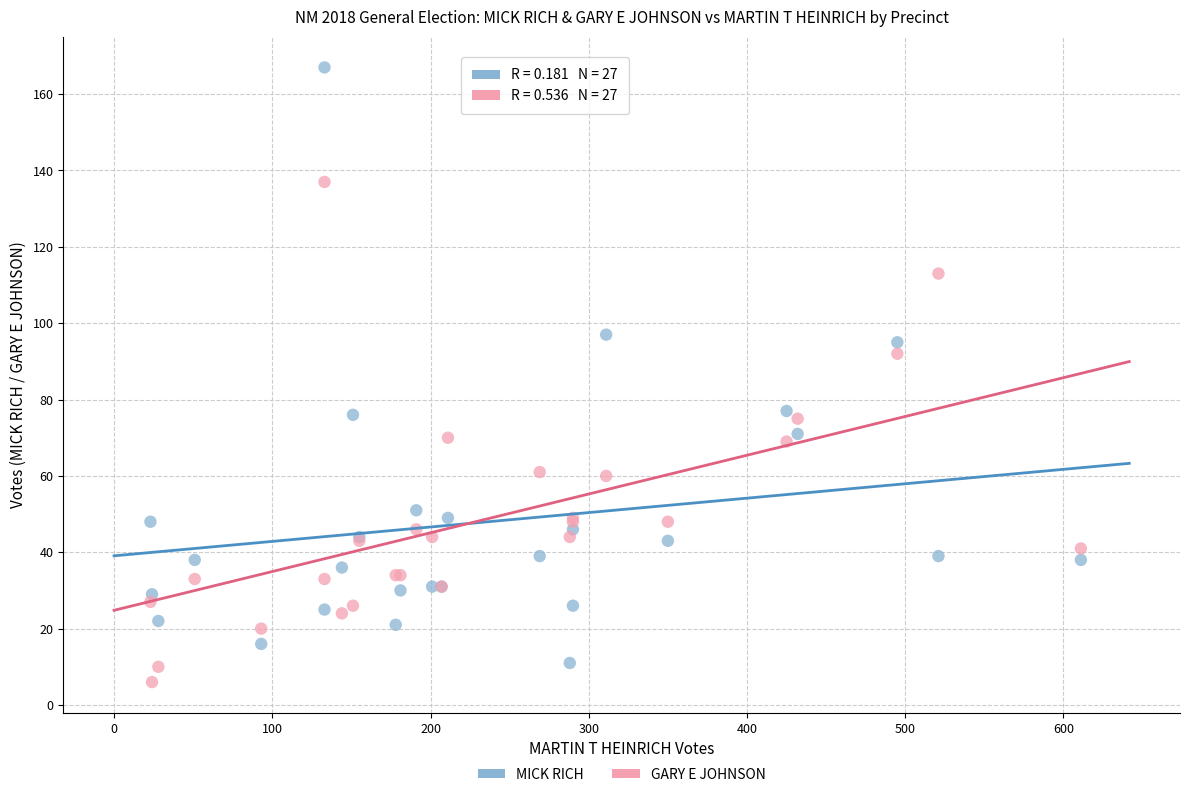

Which series contains the lowest Y value?

GARY E JOHNSON